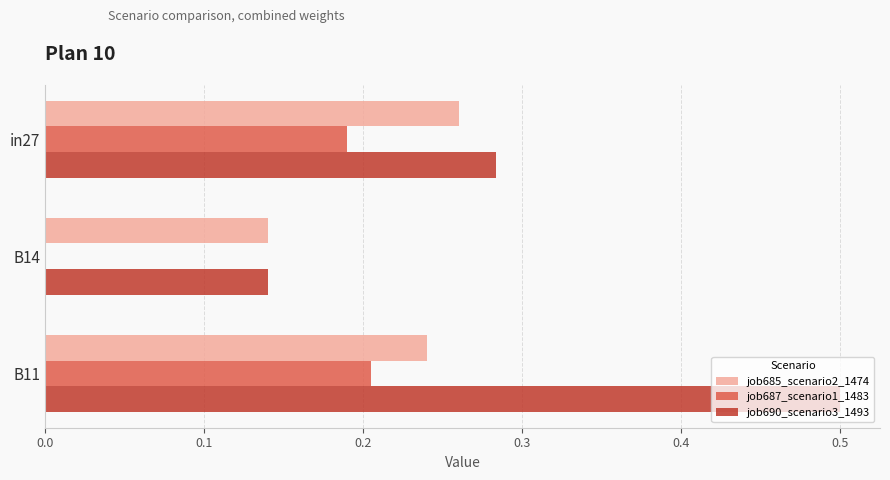

The value of job685_scenario2_1474 at in27 is 0.5. True or false?

False